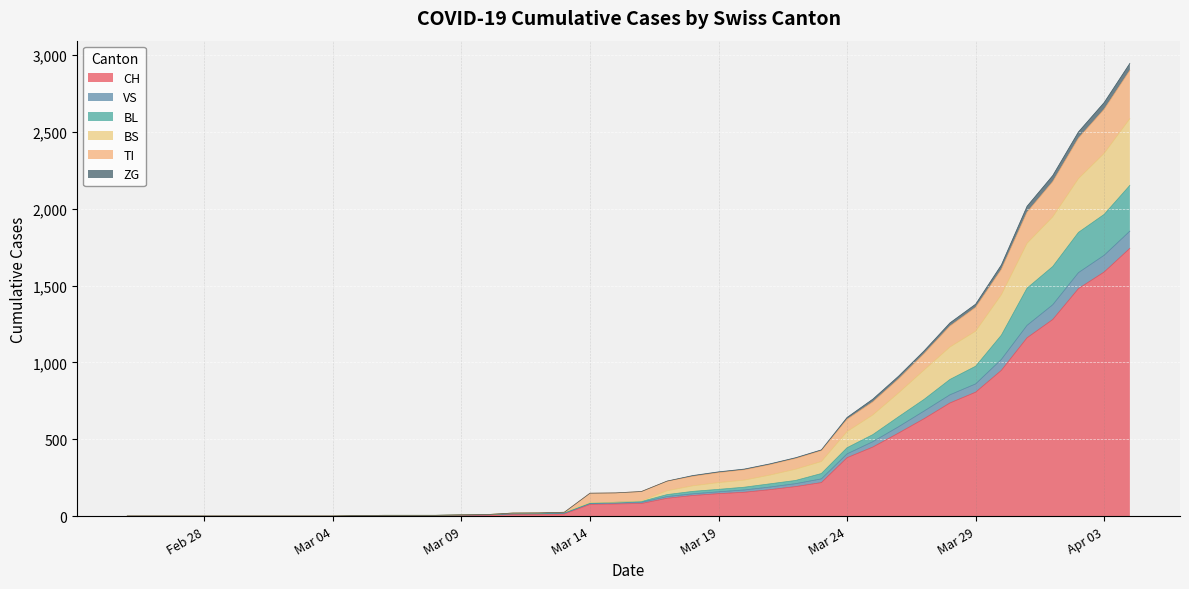

True or false: VS and ZG cross at least once.

False